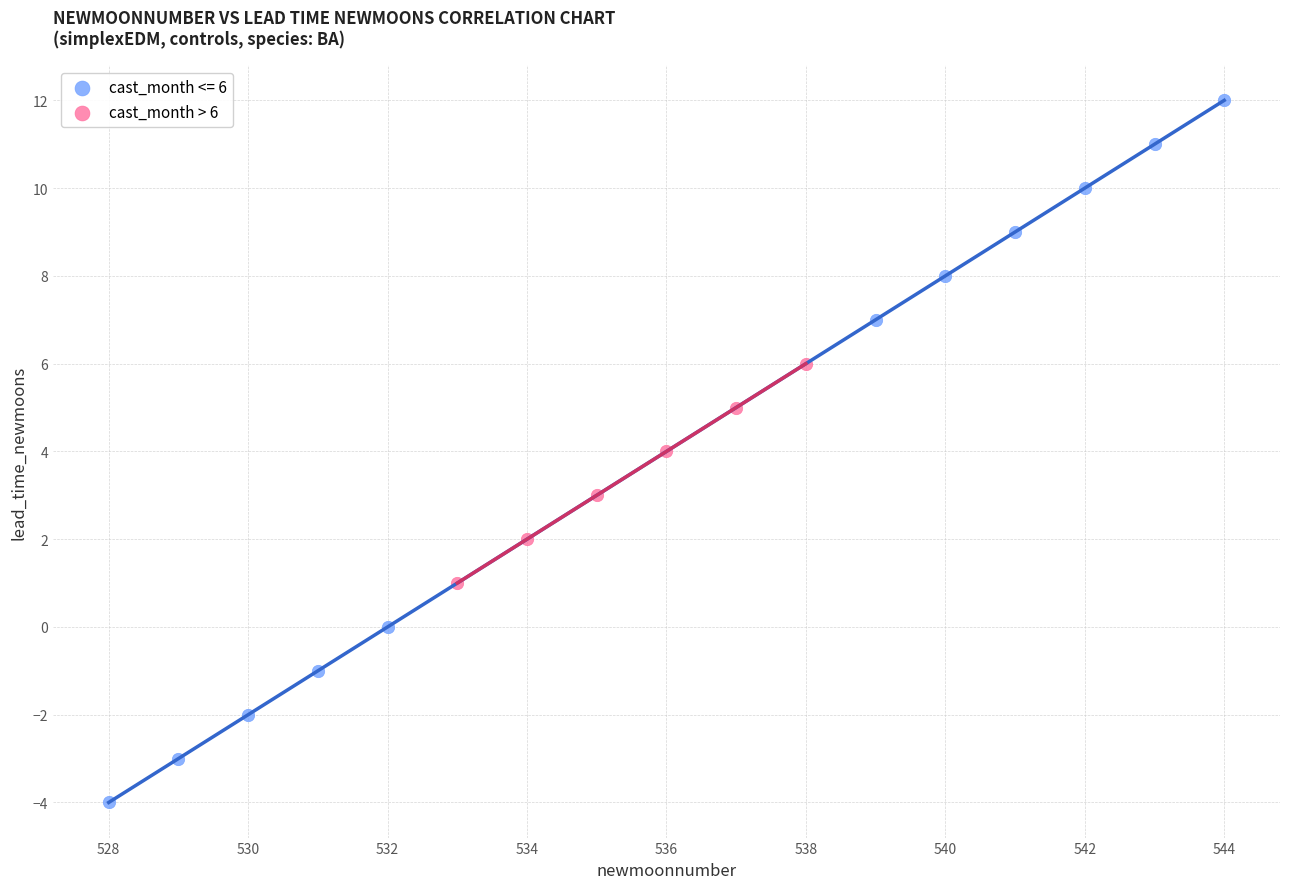

Which series has the largest Y range (max minus min)?

cast_month <= 6